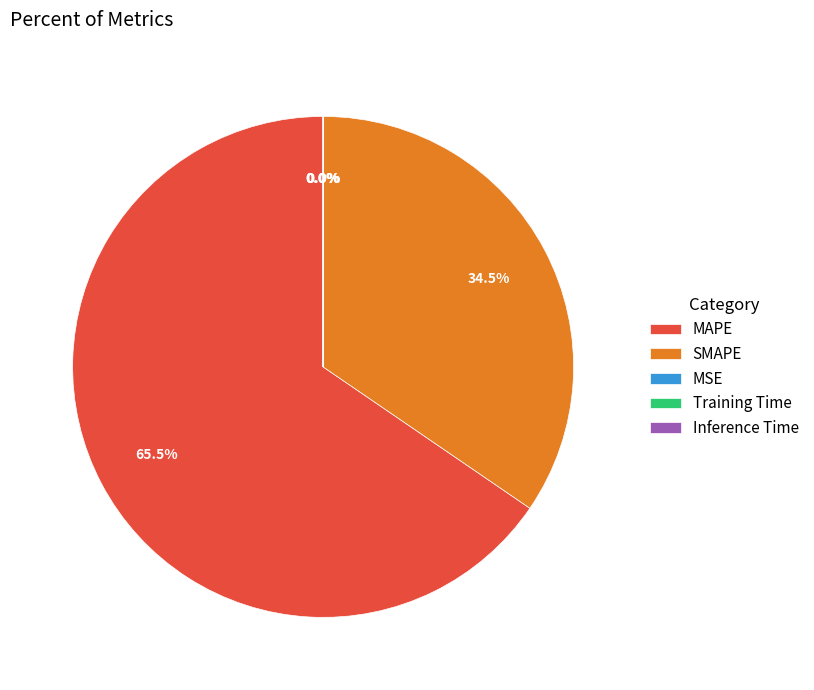

Approximately how many times larger is the value at MAPE compared to SMAPE?

1.9